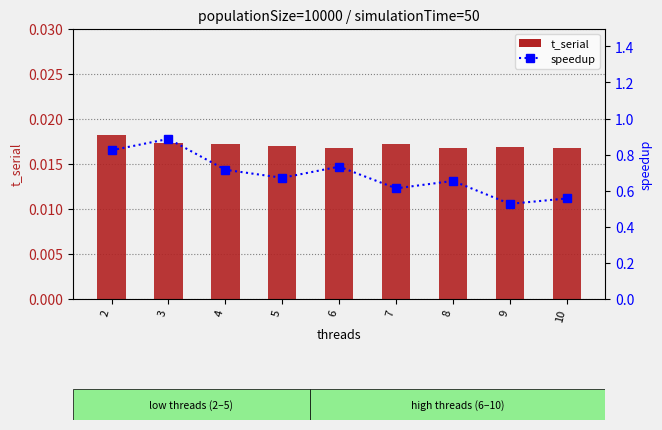

Rank the categories by t_serial value from highest to lowest.

2, 3, 7, 4, 5, 9, 6, 8, 10